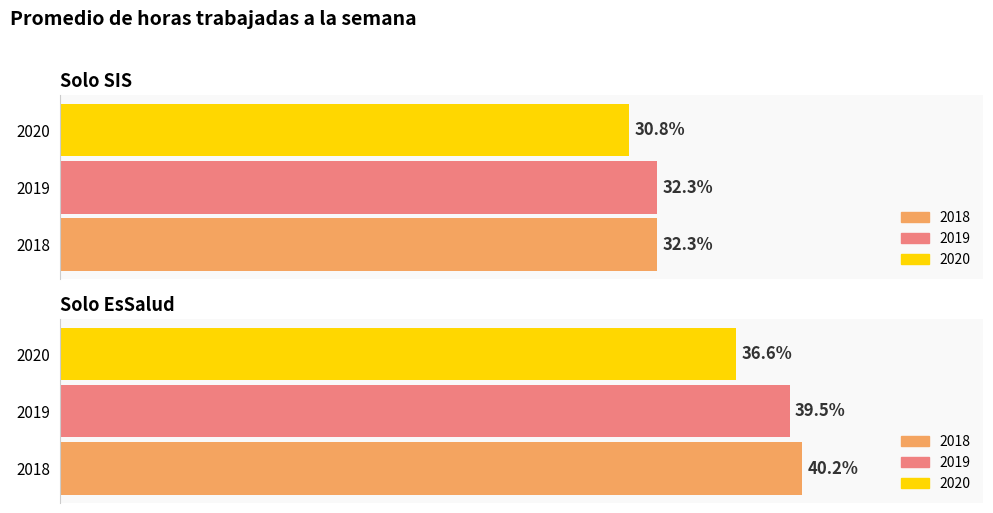

Is the value of 2019 at Solo EsSalud greater than the value of 2020 at Solo EsSalud?

Yes